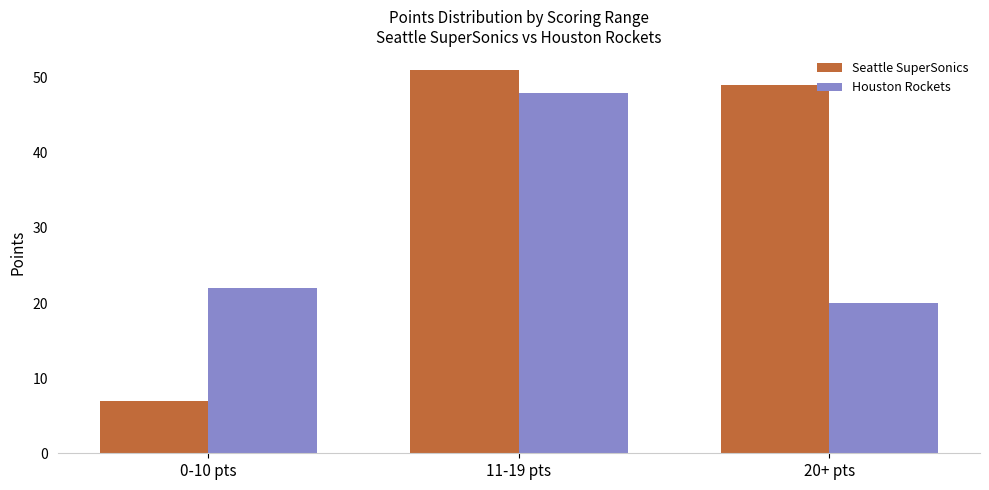

Which series has the widest spread of values?

Seattle SuperSonics